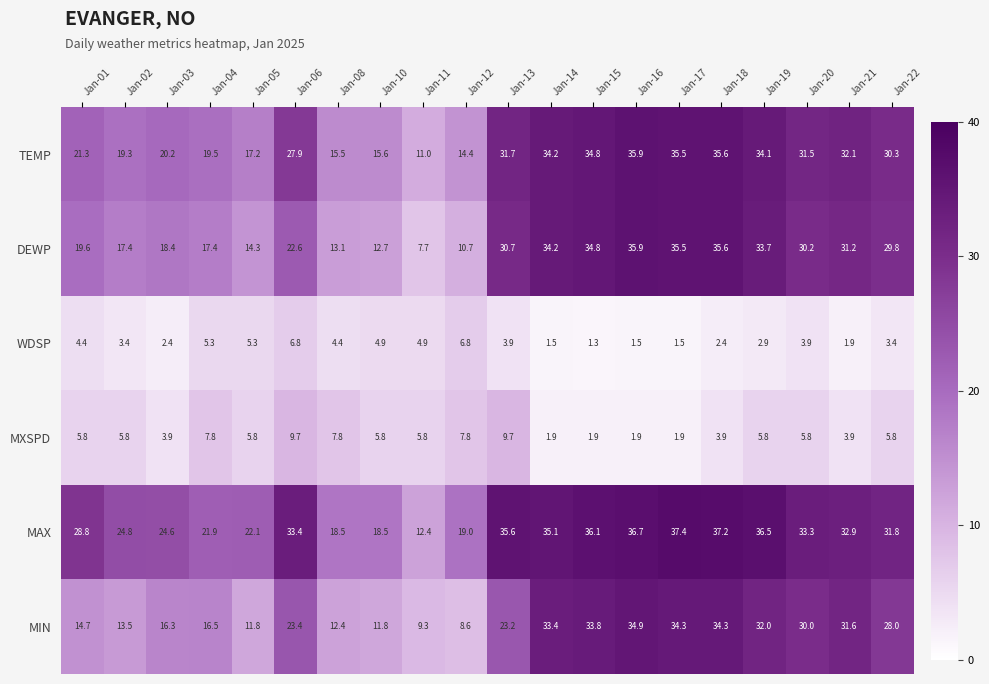

How many data points in DEWP are above 29?

10